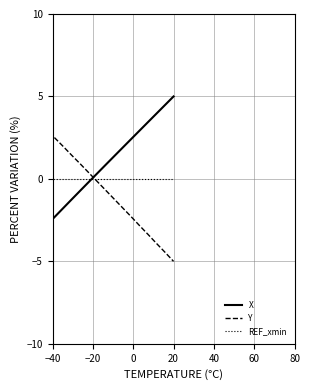

What is the greatest value displayed?

5.0